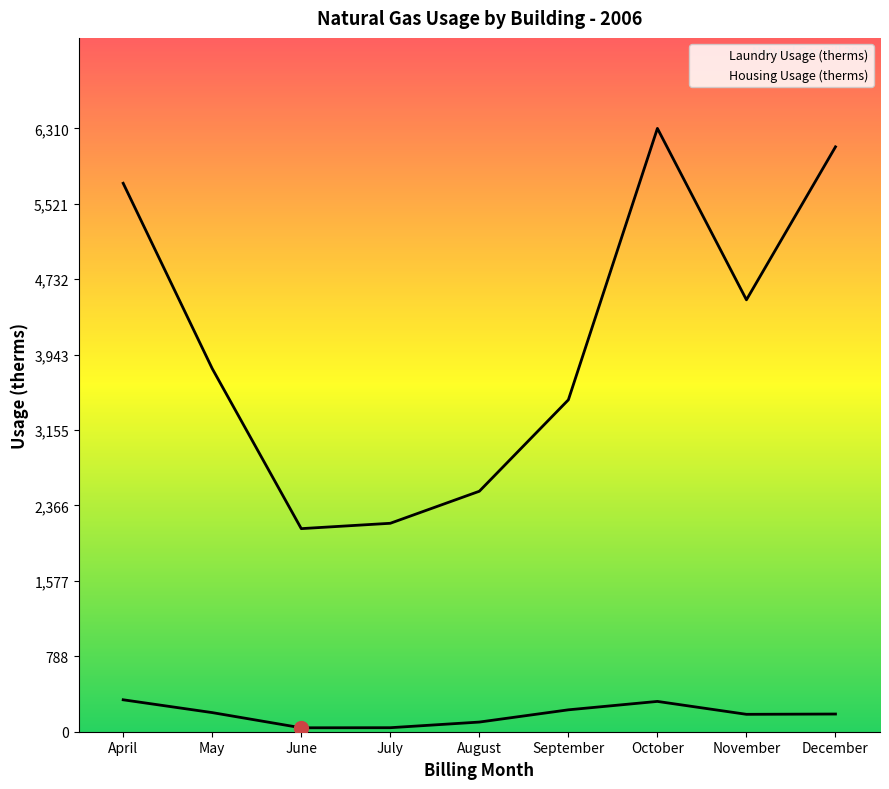

Is the value of Laundry Usage (therms) at September greater than the value of Housing Usage (therms) at April?

No